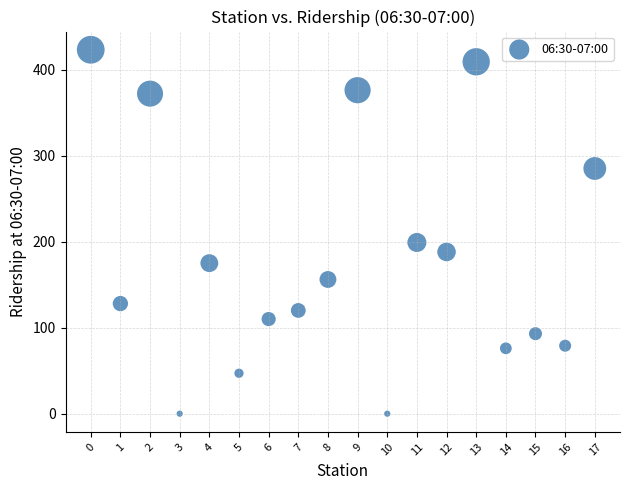

What is the range of Y values (max minus min)?

423